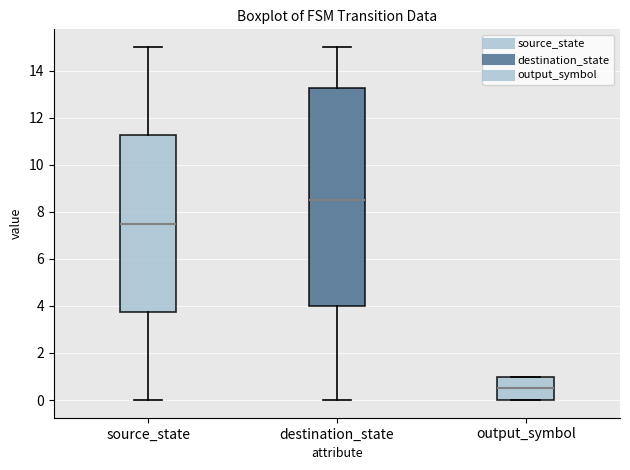

Which box is the tallest, from its lower edge to its upper edge?

destination_state